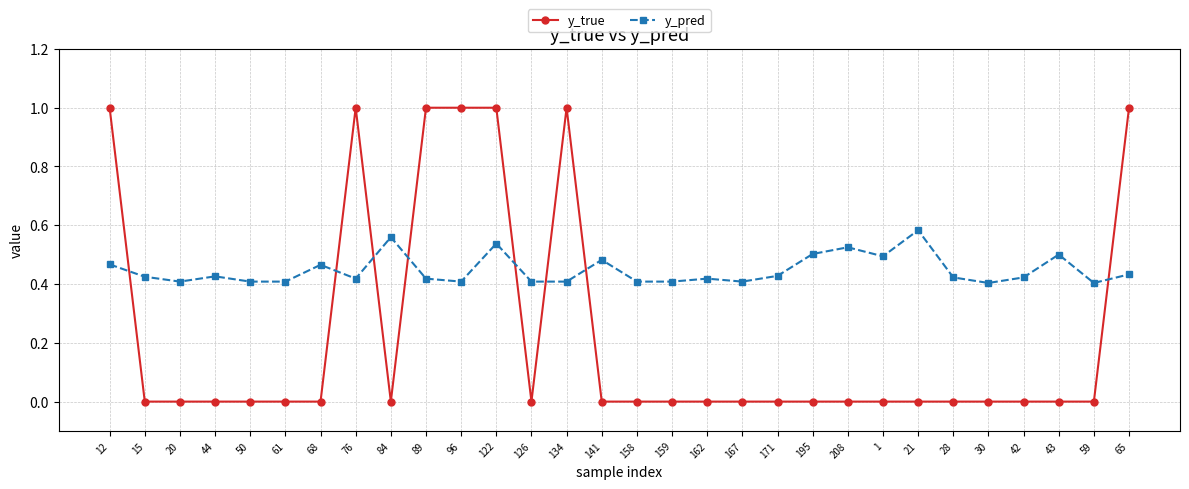

Count the number of categories in the chart.

30